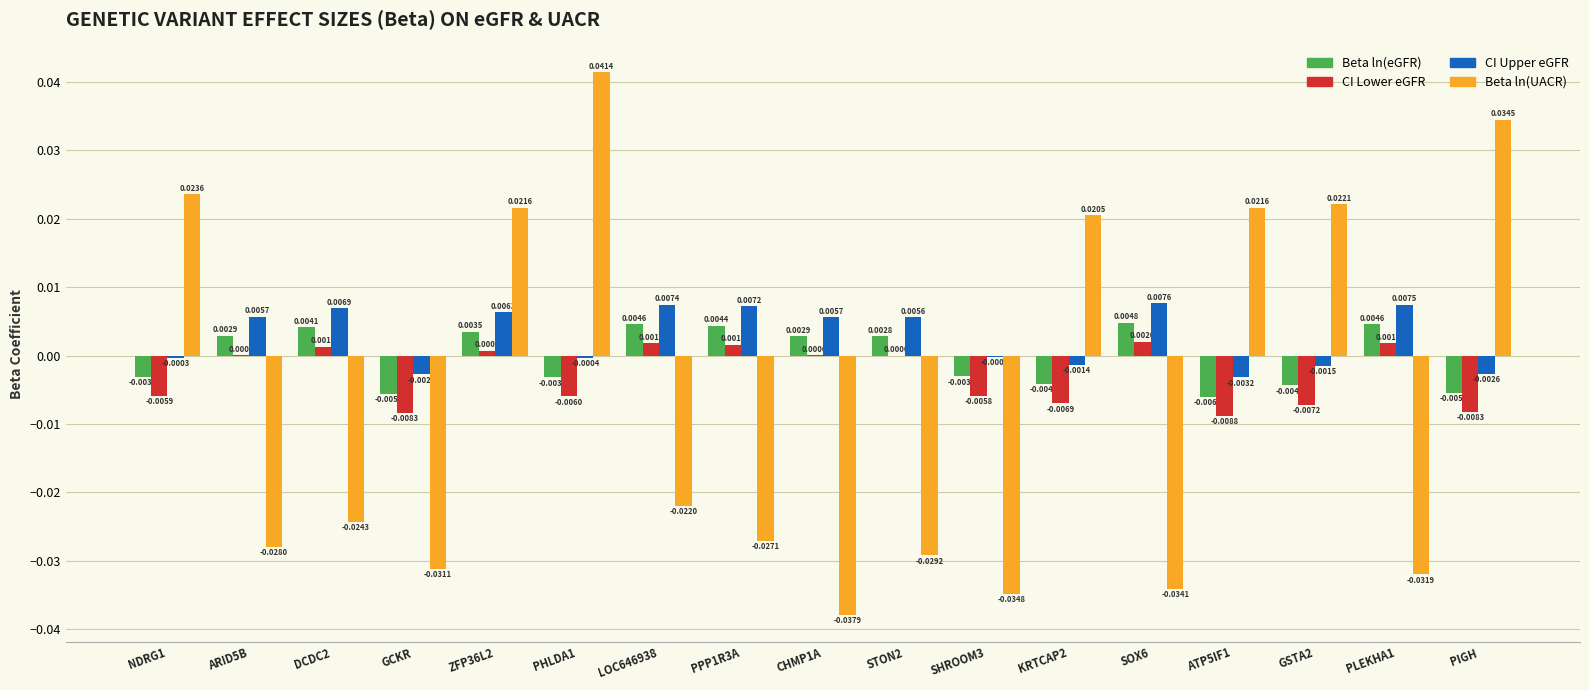

Between CHMP1A and PLEKHA1, which series saw the biggest shift?

Beta ln(UACR)